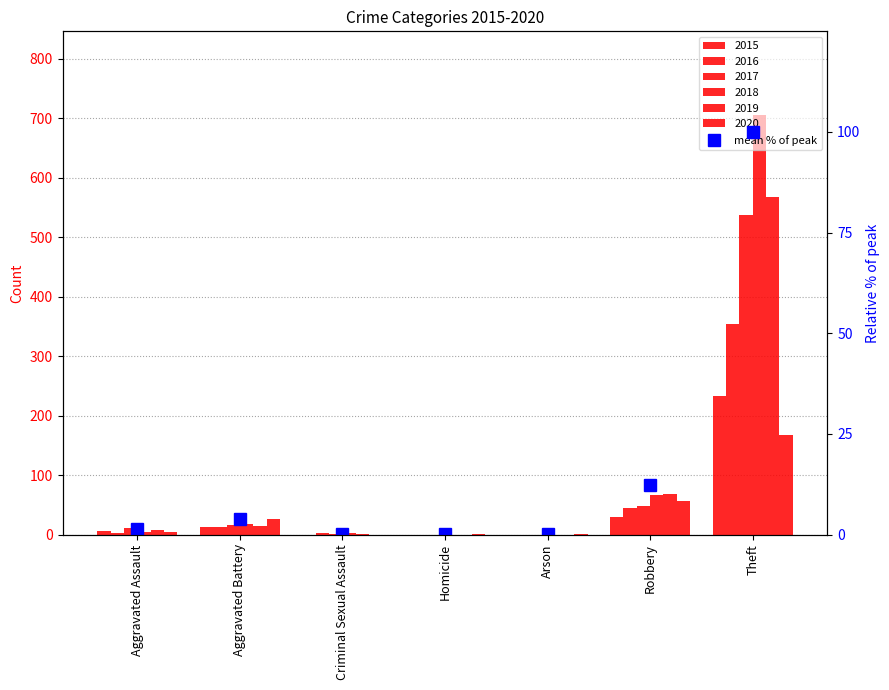

What is the change in value from Arson to Robbery?

+12.3